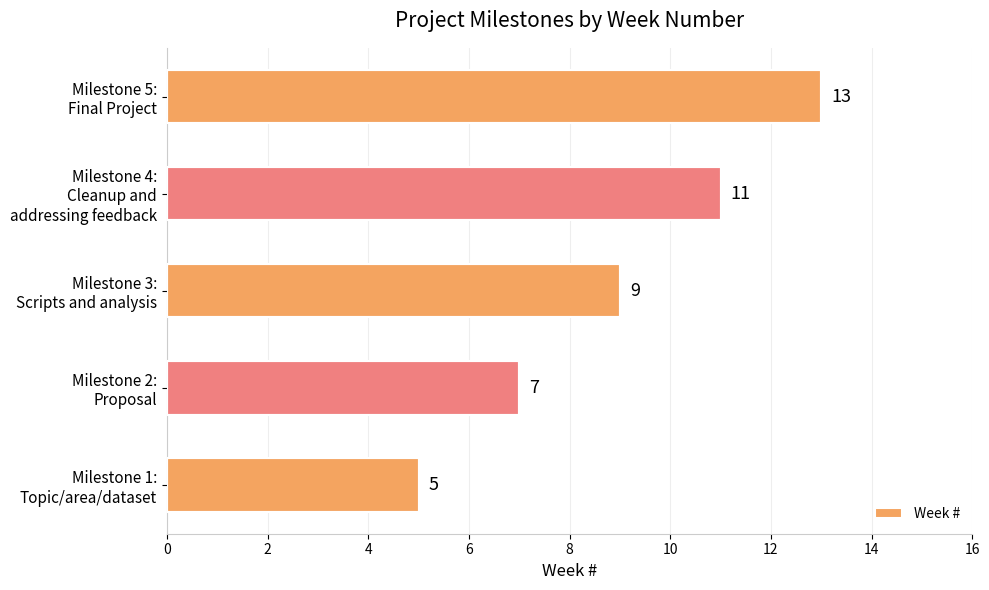

What is the average value?

9